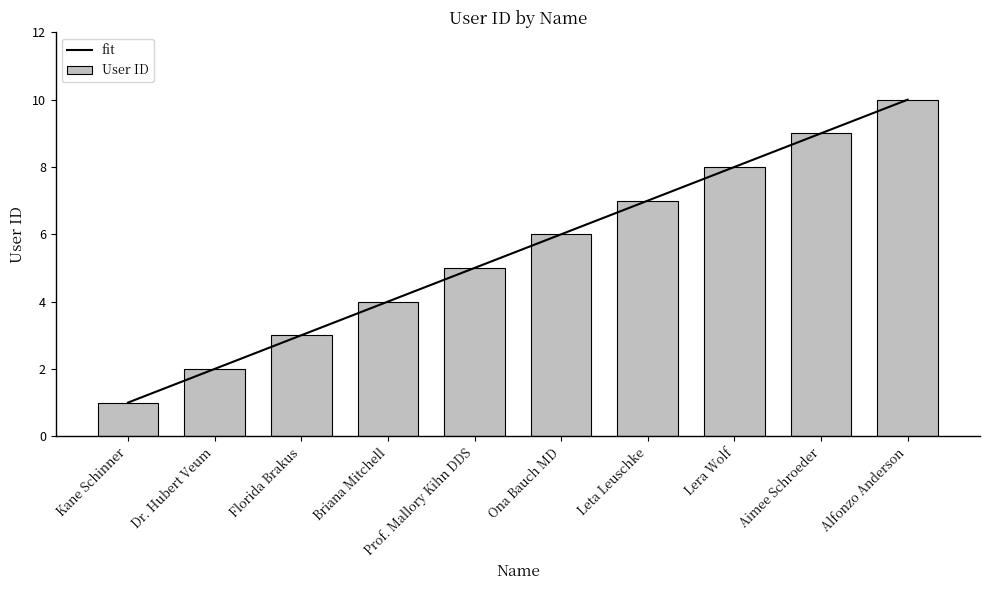

True or false: User ID has a value of 7 at Briana Mitchell.

False